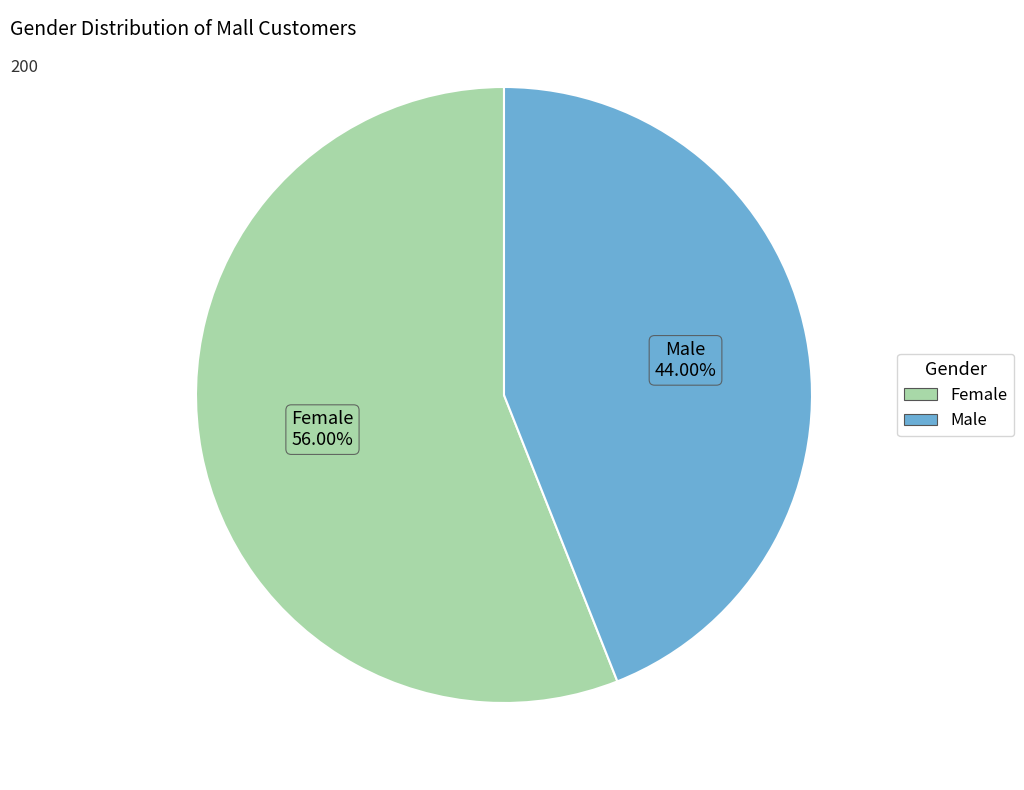

What is the largest slice in the pie chart?

Female